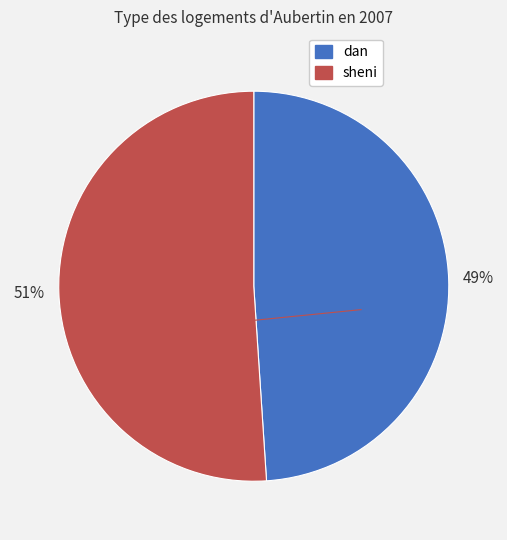

To the nearest percent, what is the difference between the largest and smallest slice percentages?

2%